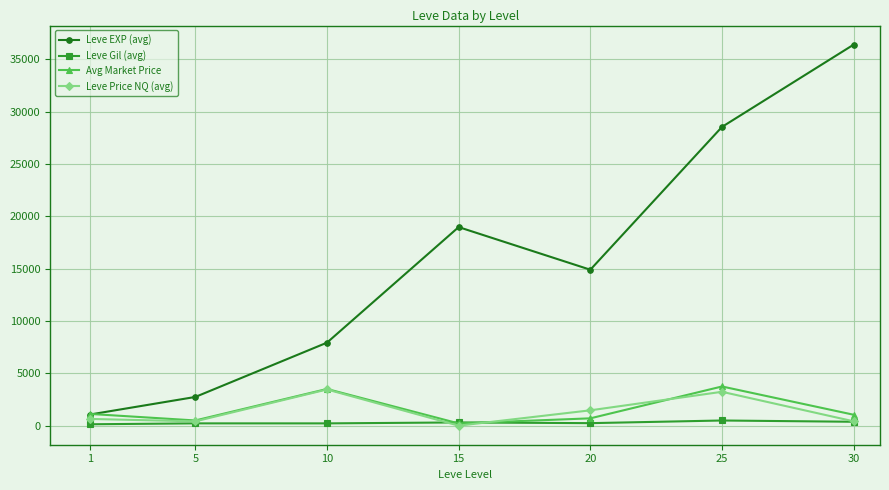

Does the chart display data point markers on the line(s)?

Yes